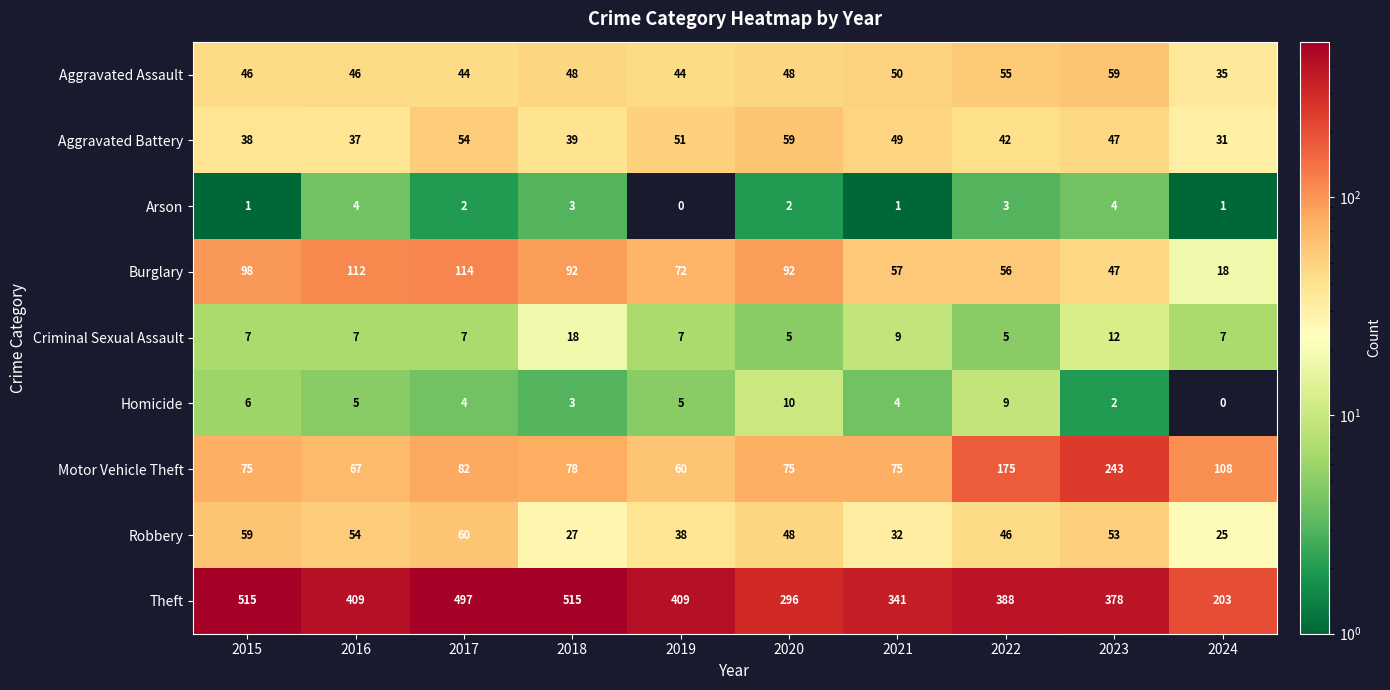

What is the total value across all series at 2024?

428